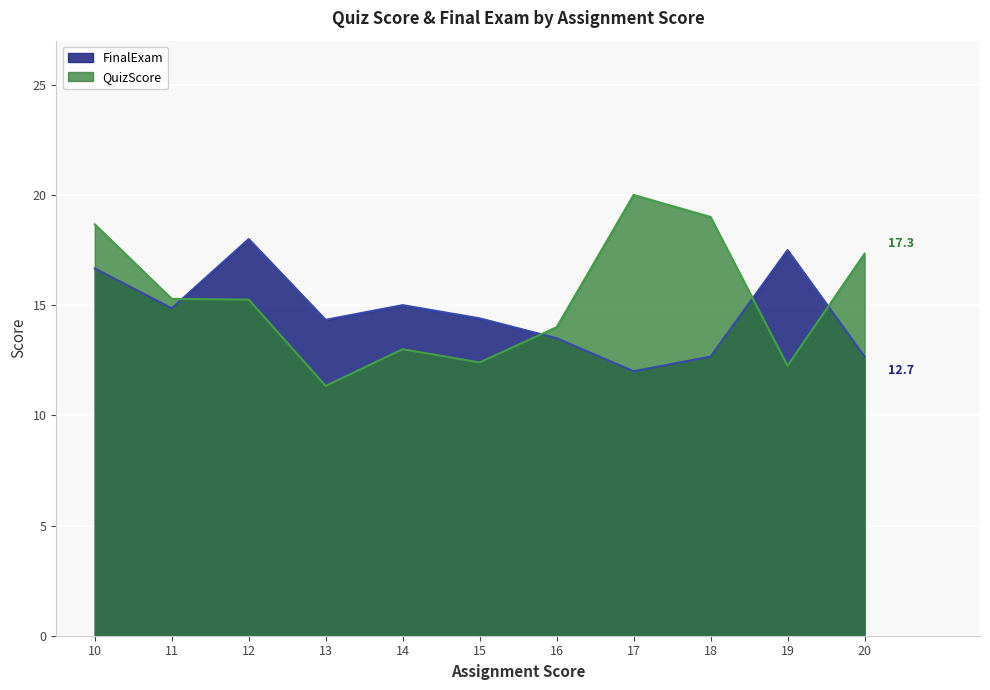

List the series in order of their peak value, lowest first.

FinalExam, QuizScore